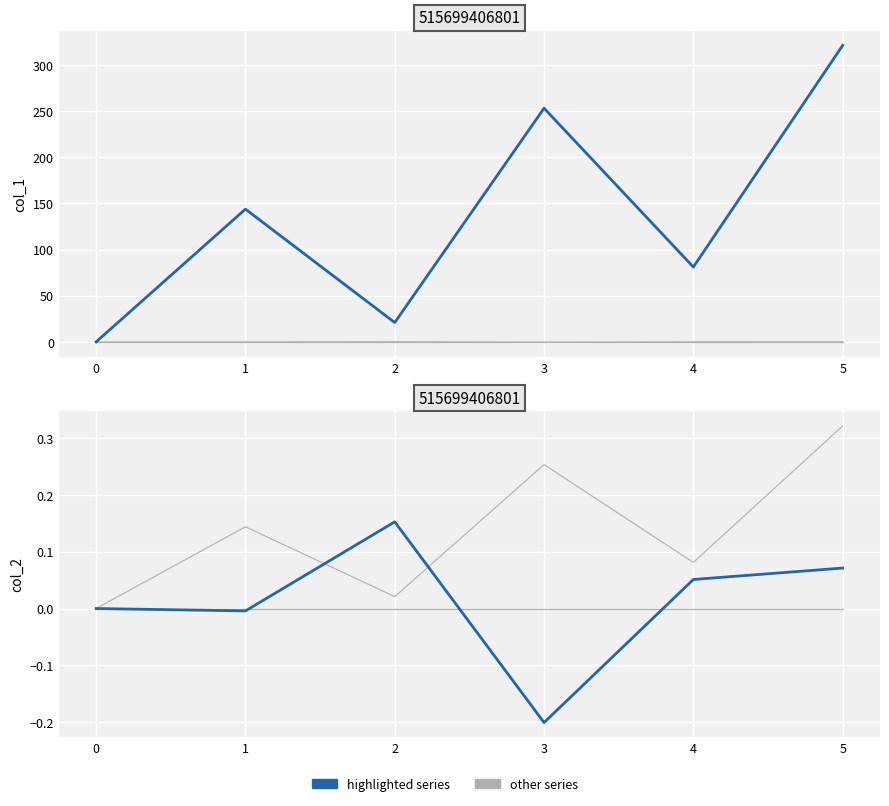

The value of col_4 at 4 is 0.0. True or false?

True